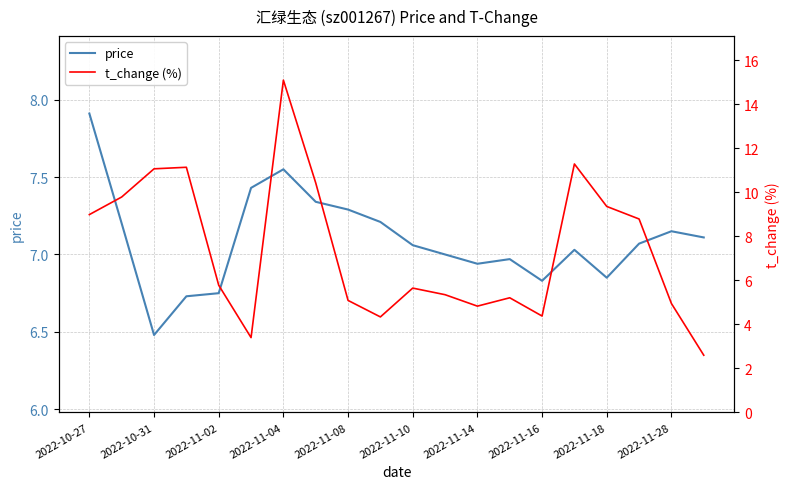

True or false: t_change (%) and price intersect in this chart.

True